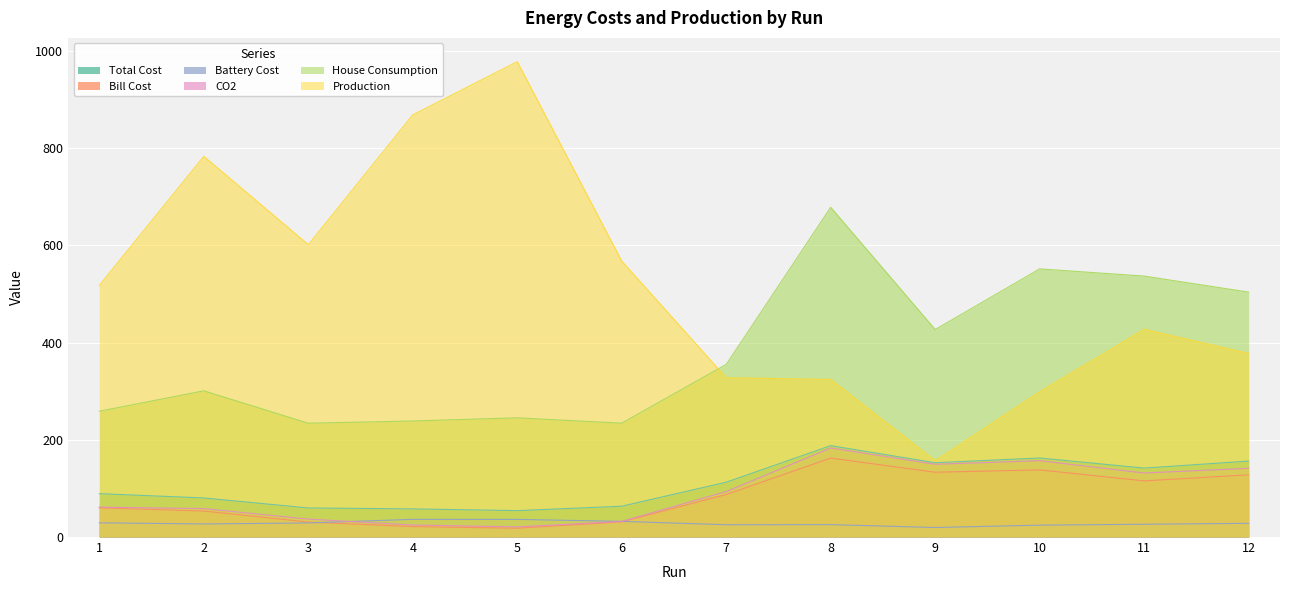

How many values in the Total Cost series are below 112?

6